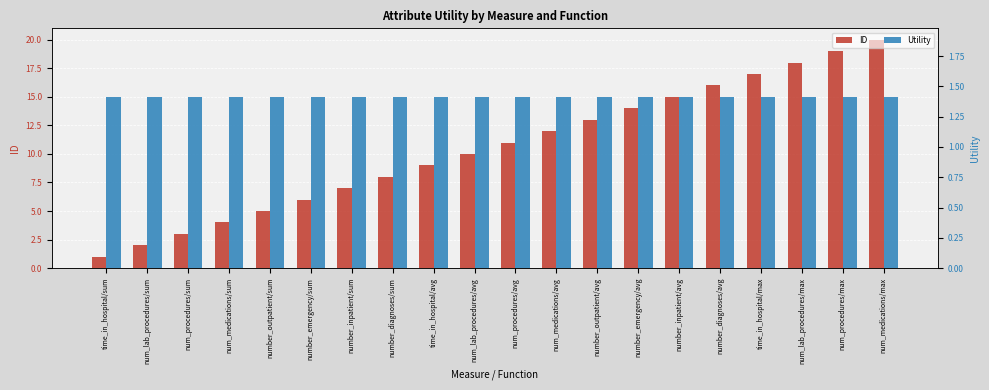

Reading left to right, what are all the values shown in this chart?

ID: 1.0	2.0	3.0	4.0	5.0	6.0	7.0	8.0	9.0	10.0	11.0	12.0	13.0	14.0	15.0	16.0	17.0	18.0	19.0	20.0
Utility: 1.4	1.4	1.4	1.4	1.4	1.4	1.4	1.4	1.4	1.4	1.4	1.4	1.4	1.4	1.4	1.4	1.4	1.4	1.4	1.4